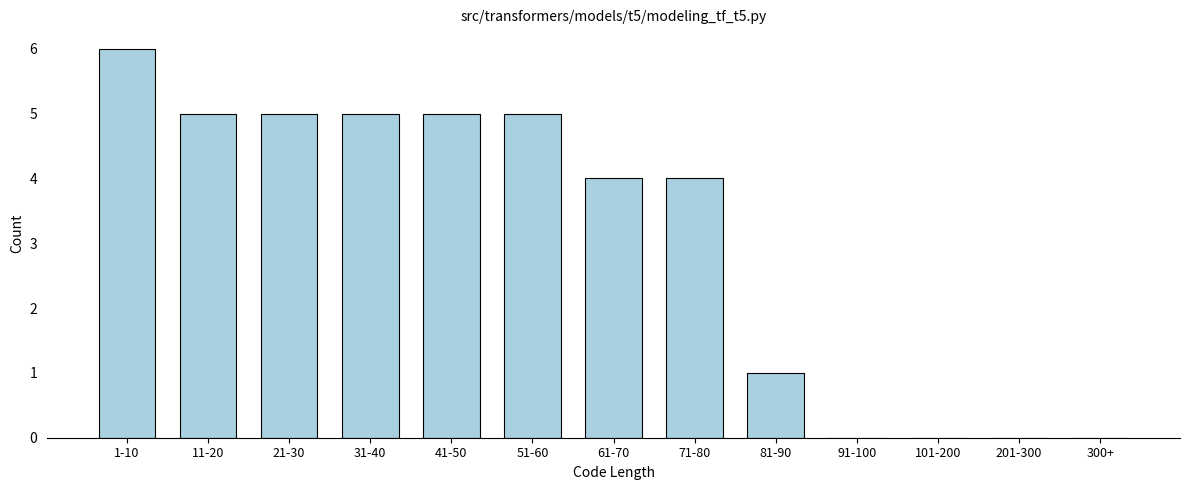

Reading right to left, list all the values displayed in this chart.

300+=0	201-300=0	101-200=0	91-100=0	81-90=1	71-80=4	61-70=4	51-60=5	41-50=5	31-40=5	21-30=5	11-20=5	1-10=6